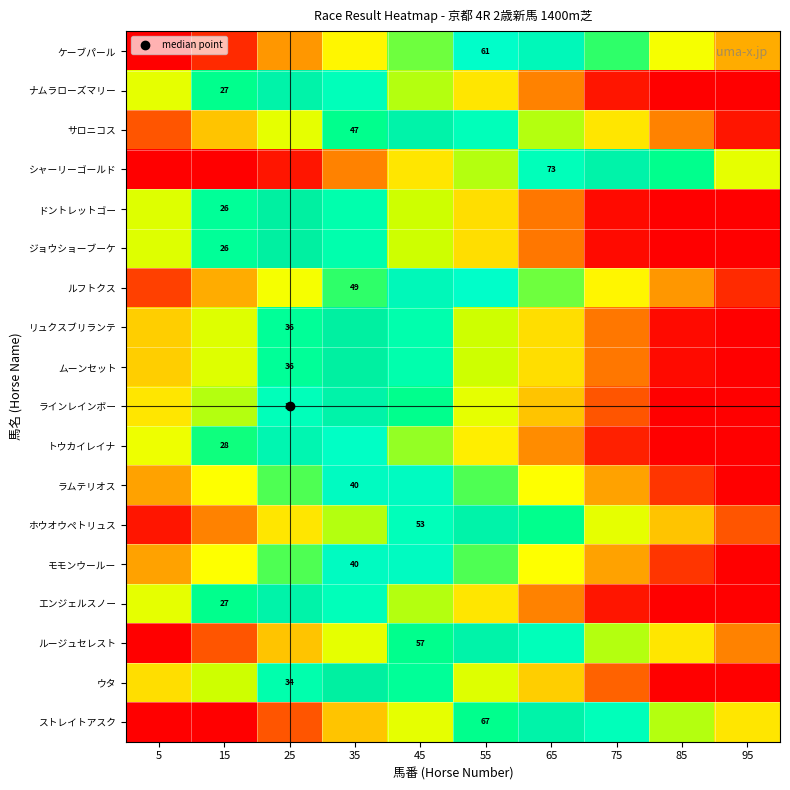

How many distinct data groups are displayed?

18